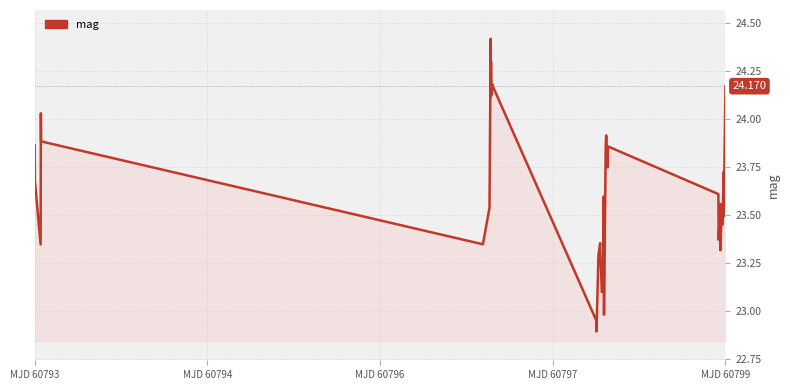

What is the minimum value shown in the chart?

22.9